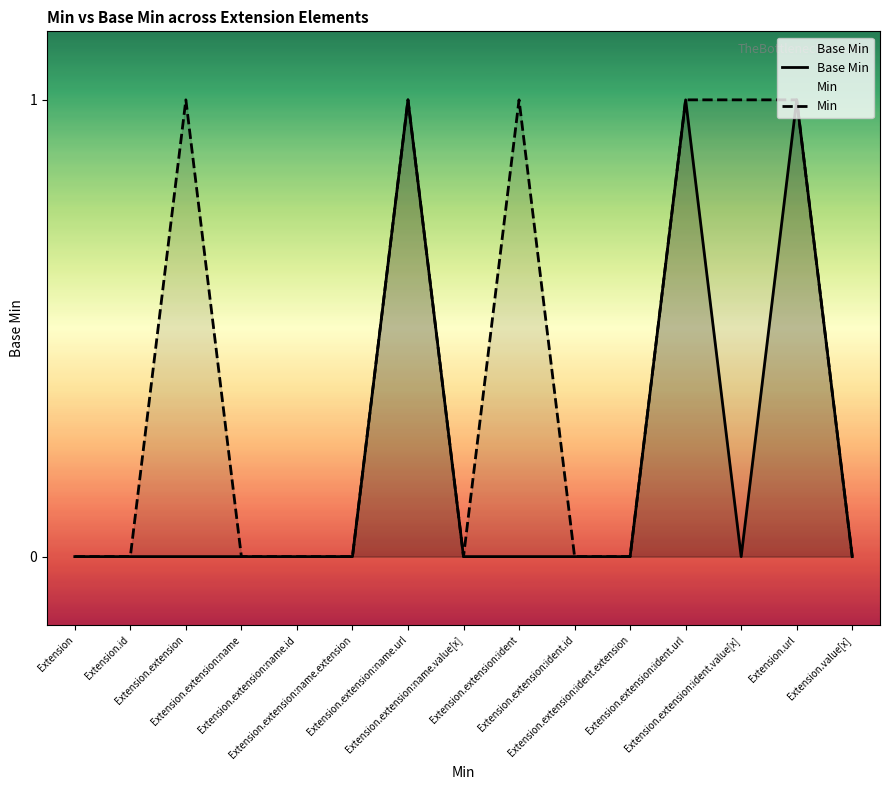

Is it true that Base Min equals 0 at Extension.id?

True